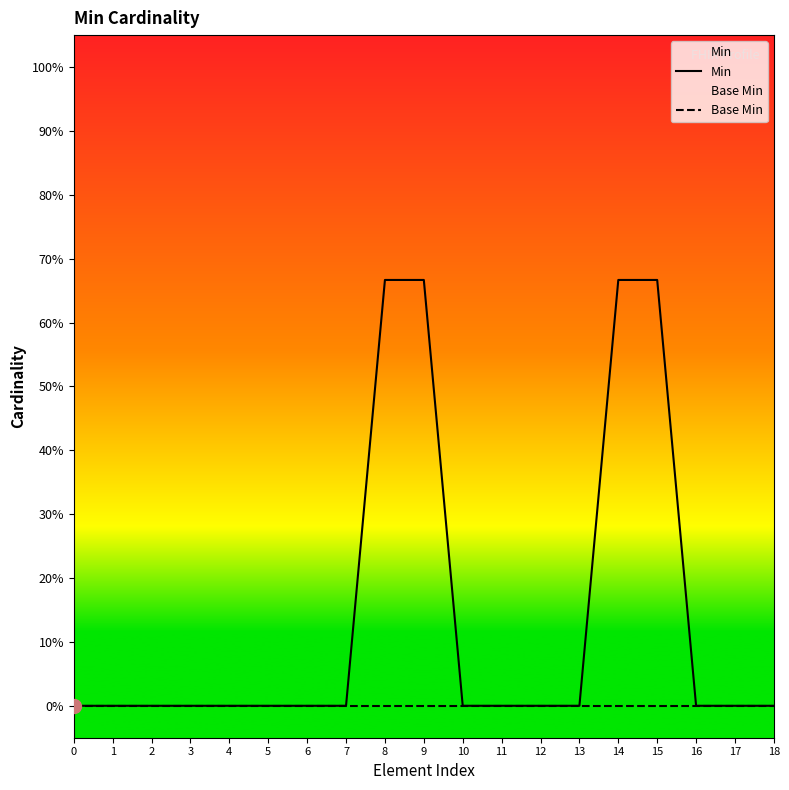

List the series in order of their overall mean, highest first.

Min, Base Min